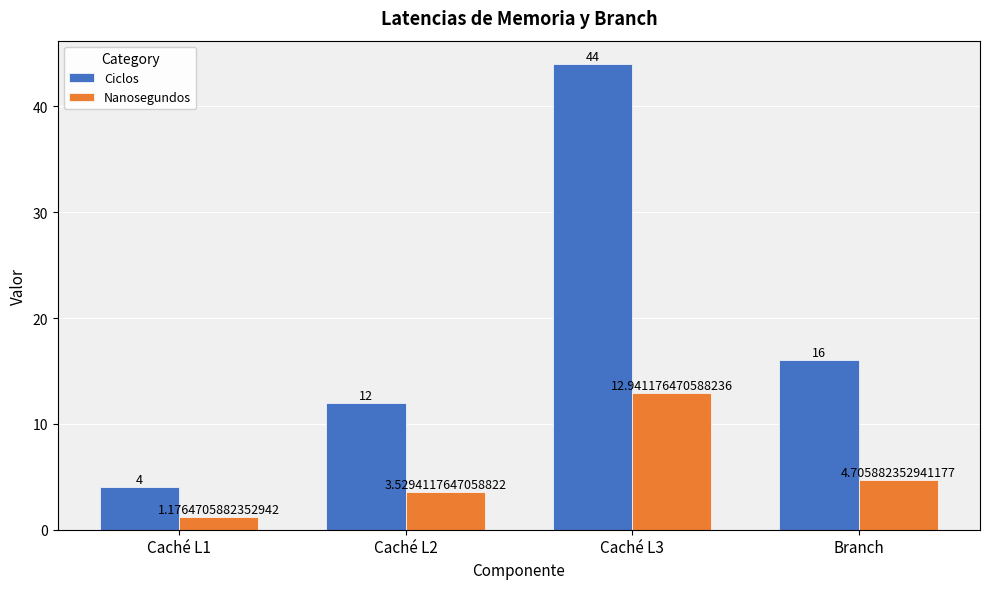

Rank the series at Branch from lowest to highest value.

Nanosegundos, Ciclos